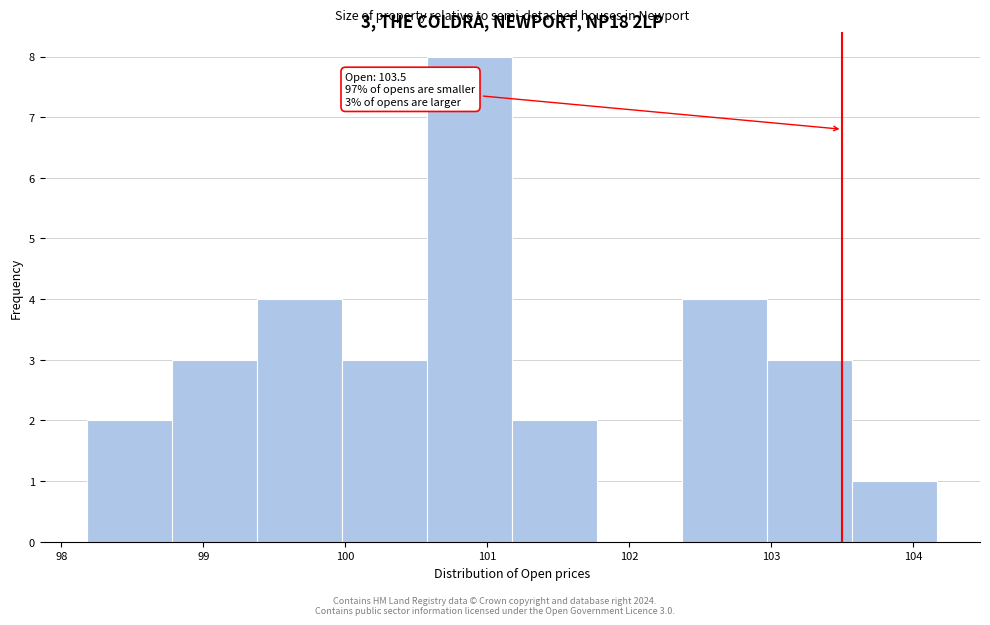

Over which range of the x-axis is the bar tallest?

100.6 to 101.2